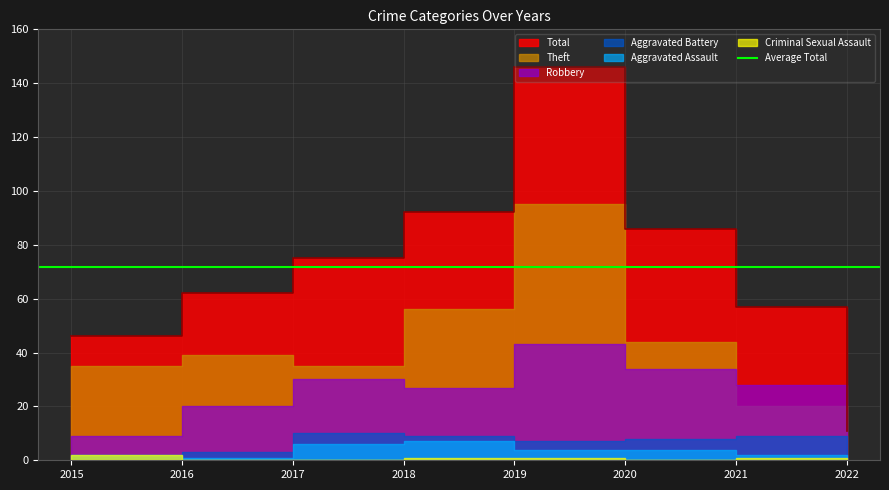

True or false: Theft and Aggravated Battery intersect in this chart.

False